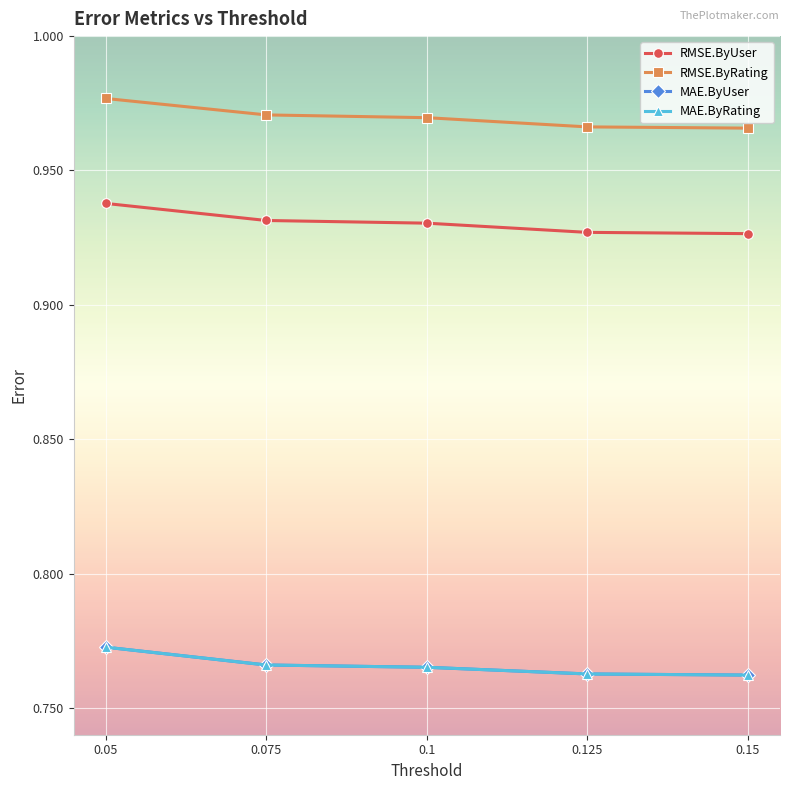

Which category has the highest value across all series?

0.05